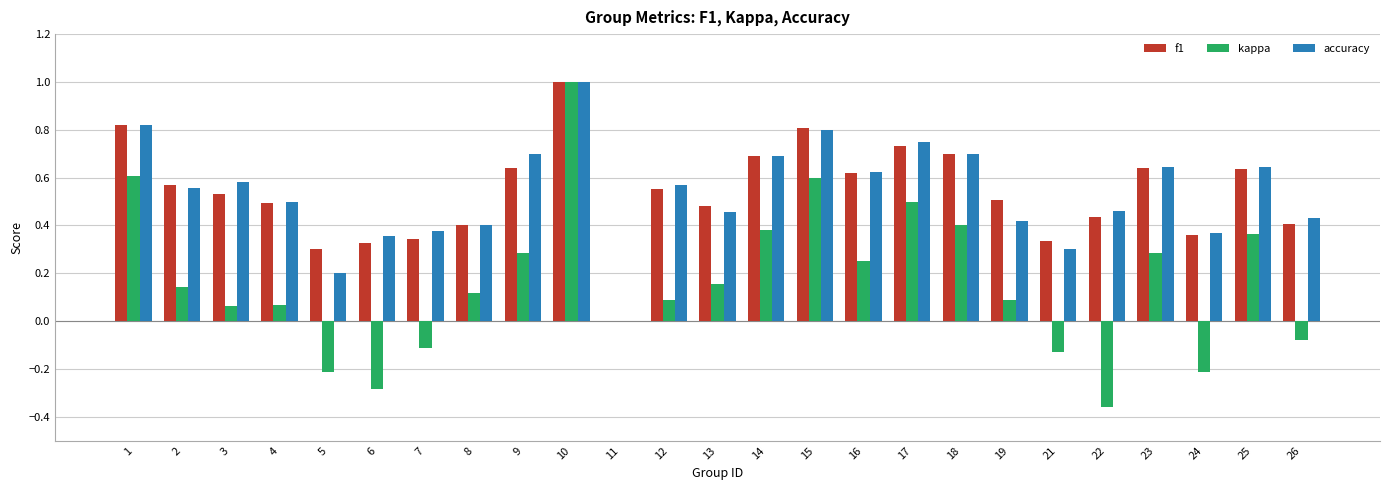

Between 14 and 21, which series saw the biggest shift?

kappa